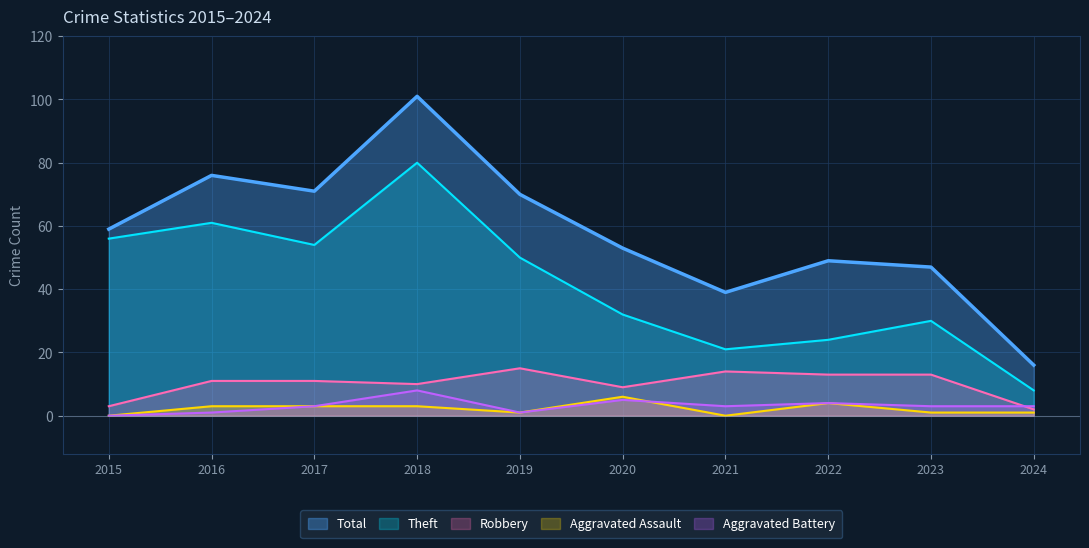

What is the total value across all series at 2024?

30